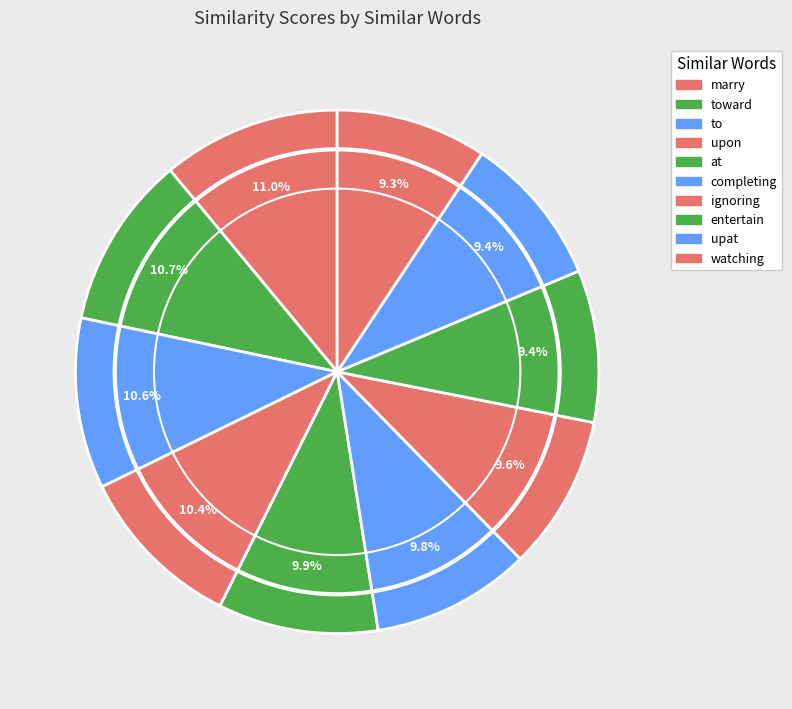

To the nearest percent, what is the average slice percentage?

10%